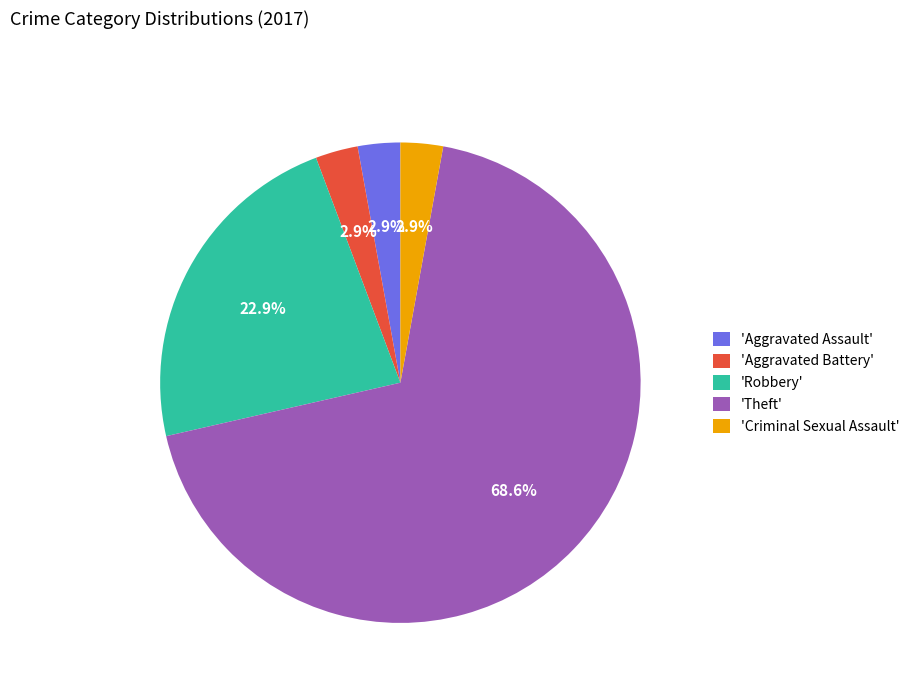

Which category accounts for the majority?

'Theft'